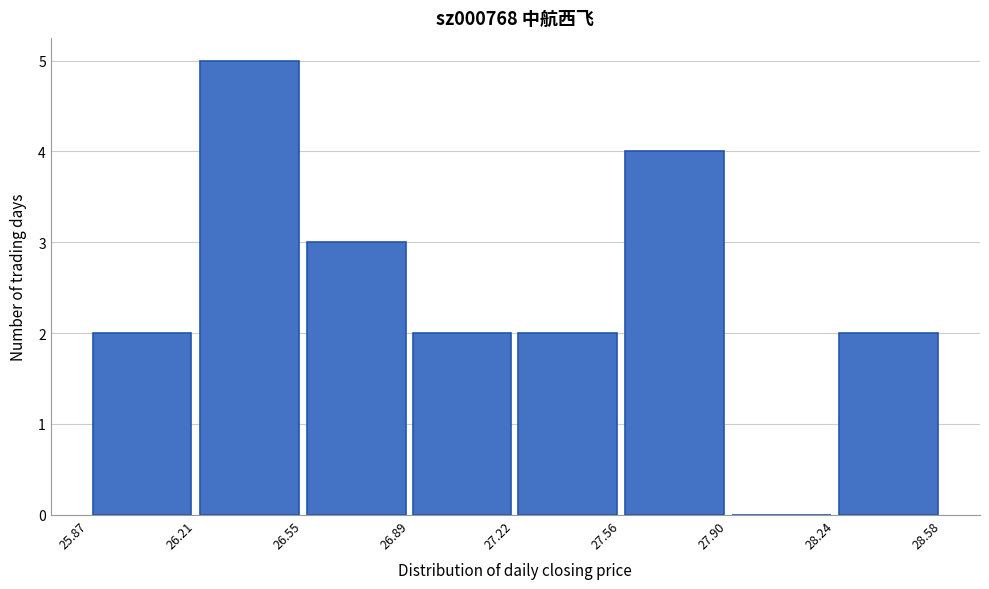

Reading left to right, list every bar in this chart as the range it spans on the x-axis followed by its height. The values are not printed on the chart, so give them approximately, as read against the axis.

25.87 to 26.21: 2
26.21 to 26.55: 5
26.55 to 26.89: 3
26.89 to 27.22: 2
27.22 to 27.56: 2
27.56 to 27.90: 4
27.90 to 28.24: 0
28.24 to 28.58: 2